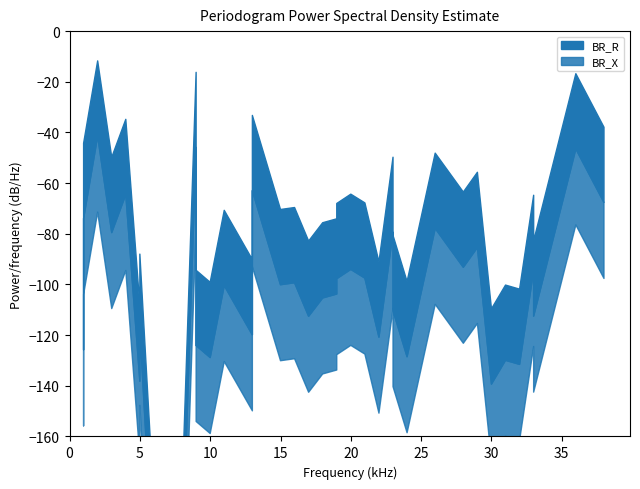

Is it true that BR_R equals 32.2 at 9?

False